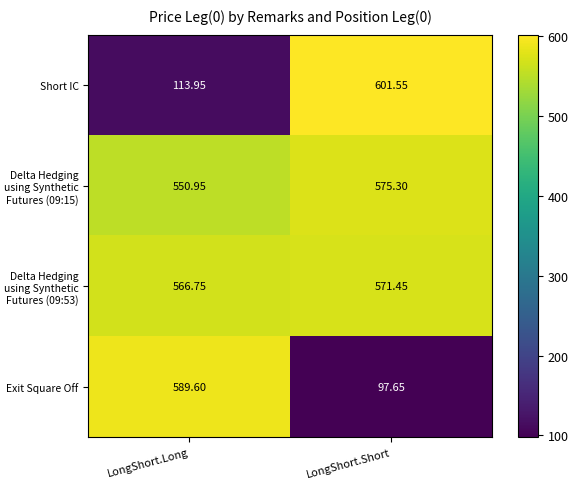

Where does the Delta Hedging using Synthetic Futures (09:53) series first go above 571?

LongShort.Short